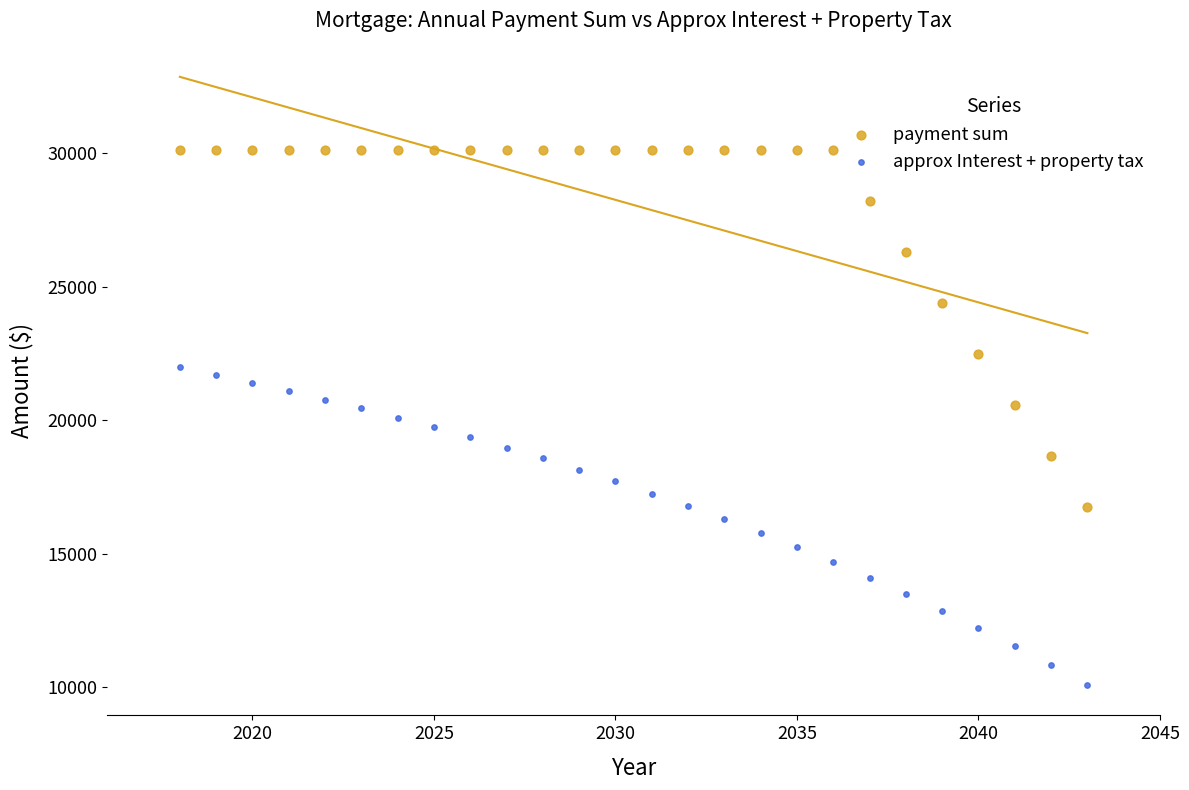

Across all data points, what is the range of Y values (max minus min)?

20030.8